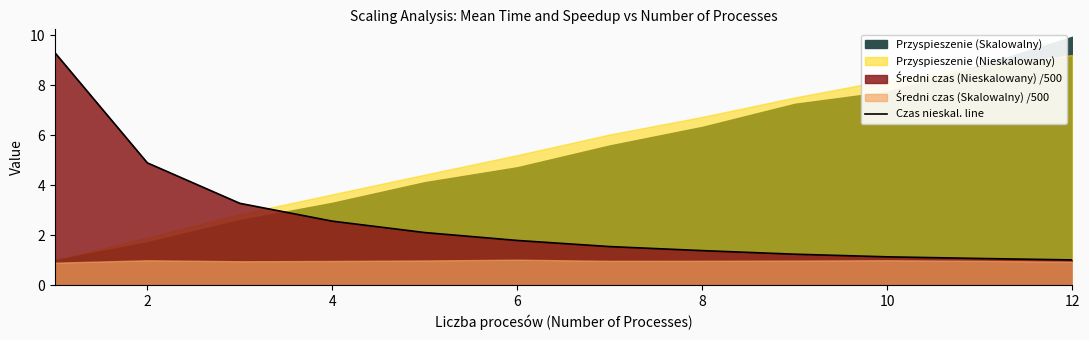

True or false: there are more than 0 points higher than both neighbors.

False